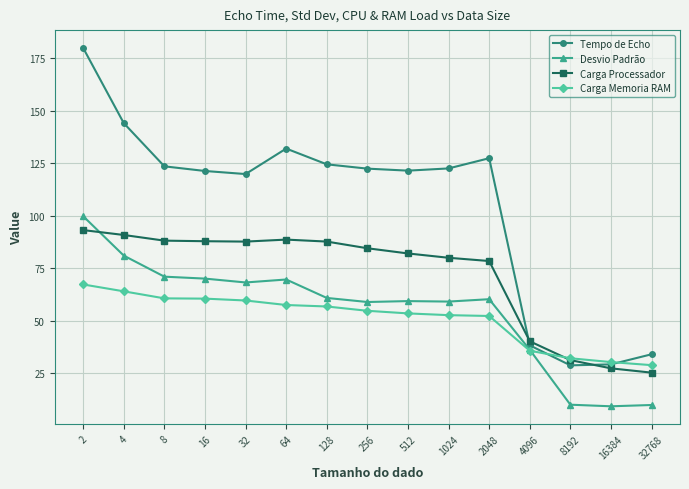

What is the maximum value shown in the chart?

179.9